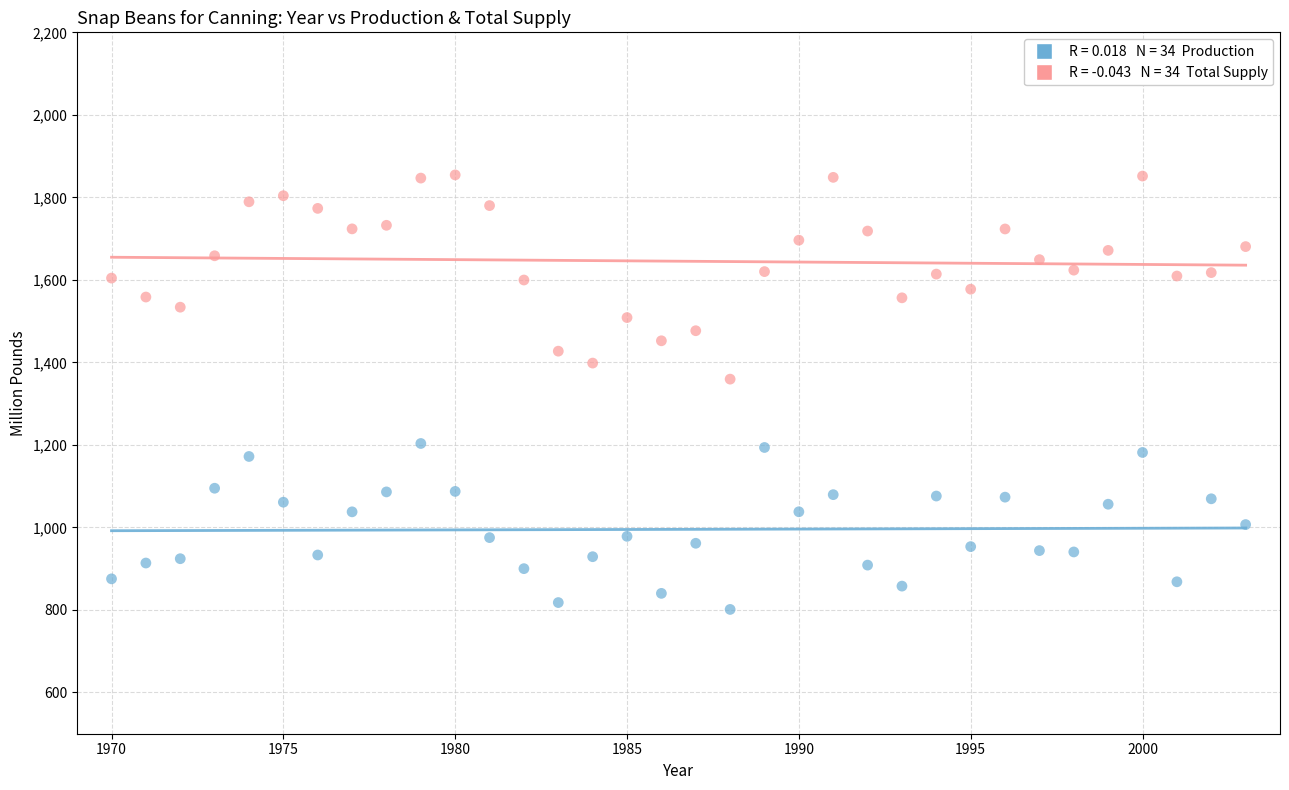

Across all data points, what is the range of Y values (max minus min)?

1053.2